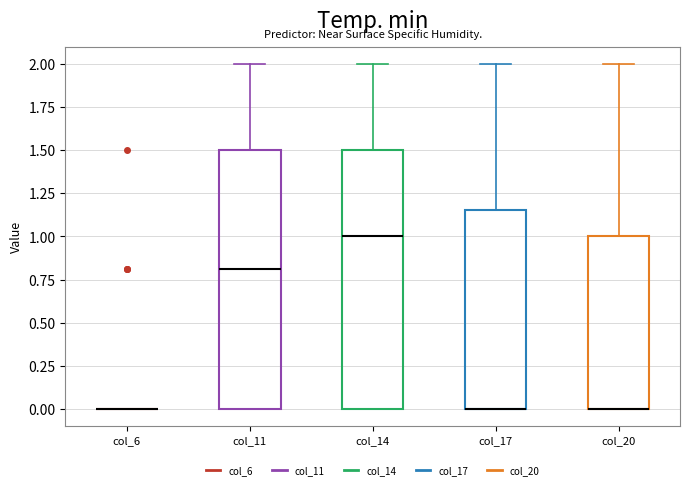

Reading left to right, transcribe this box plot: for each box, give where its median line is, the range the box spans, and where its two whiskers end, as read against the y-axis. The values are not printed on the chart, so give them approximately, as read against the axis.

col_6: box collapsed to a line at 0.00, whiskers 0.00 to 0.00
col_11: median 0.80, box 0.00 to 1.50, whiskers 0.00 to 2.00
col_14: median 1.00, box 0.00 to 1.50, whiskers 0.00 to 2.00
col_17: median 0.00 (drawn on the box's lower edge), box 0.00 to 1.15, whiskers 0.00 to 2.00
col_20: median 0.00 (drawn on the box's lower edge), box 0.00 to 1.00, whiskers 0.00 to 2.00